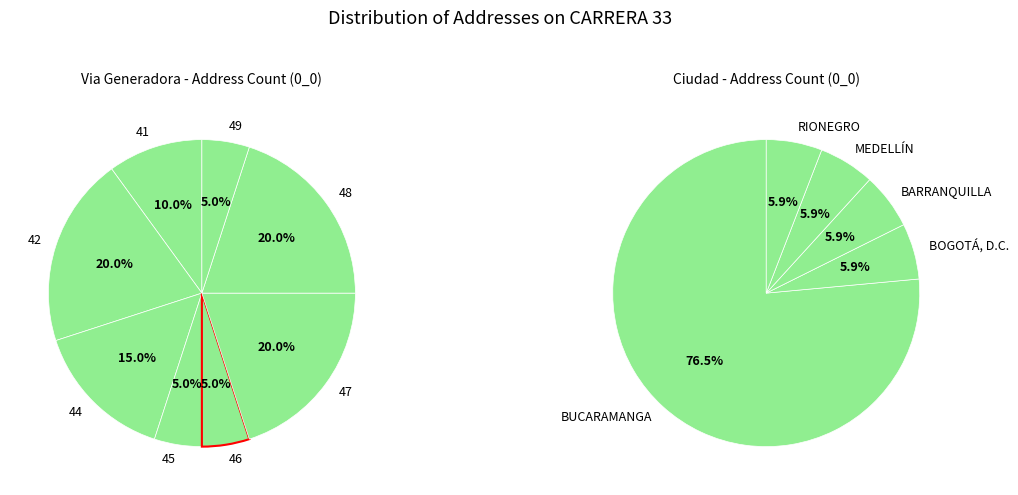

Which slice is the smallest?

BOGOTÁ, D.C.